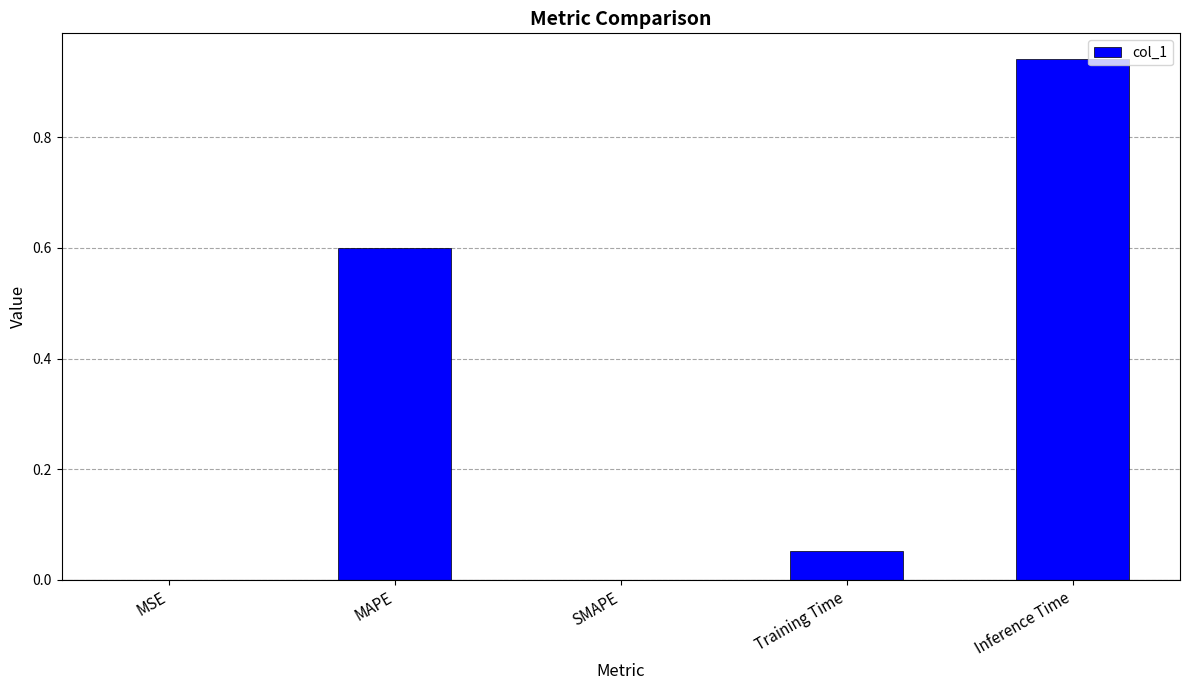

How many series are shown in this chart?

1